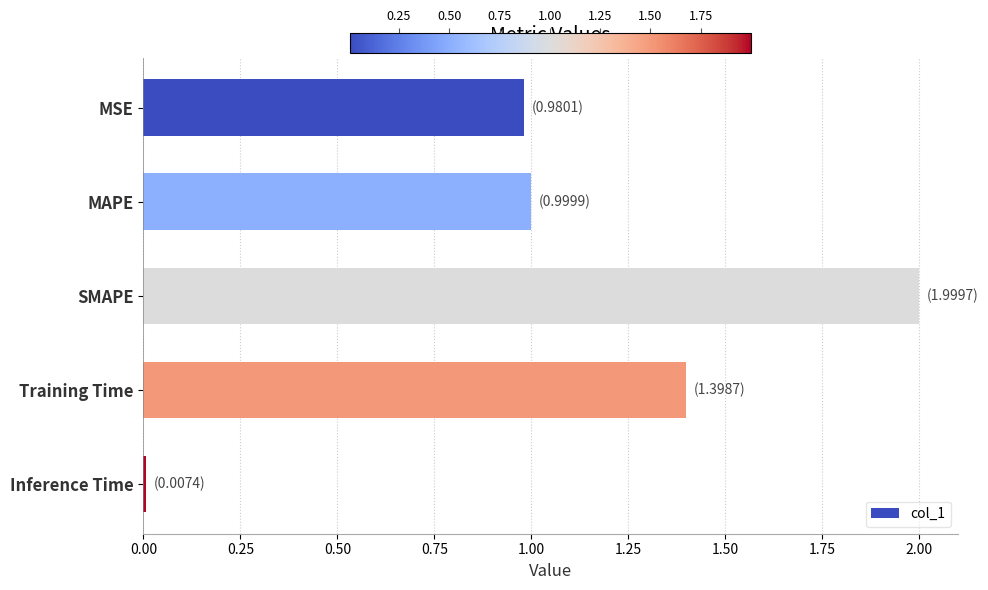

What is the difference between the maximum and minimum values?

2.0